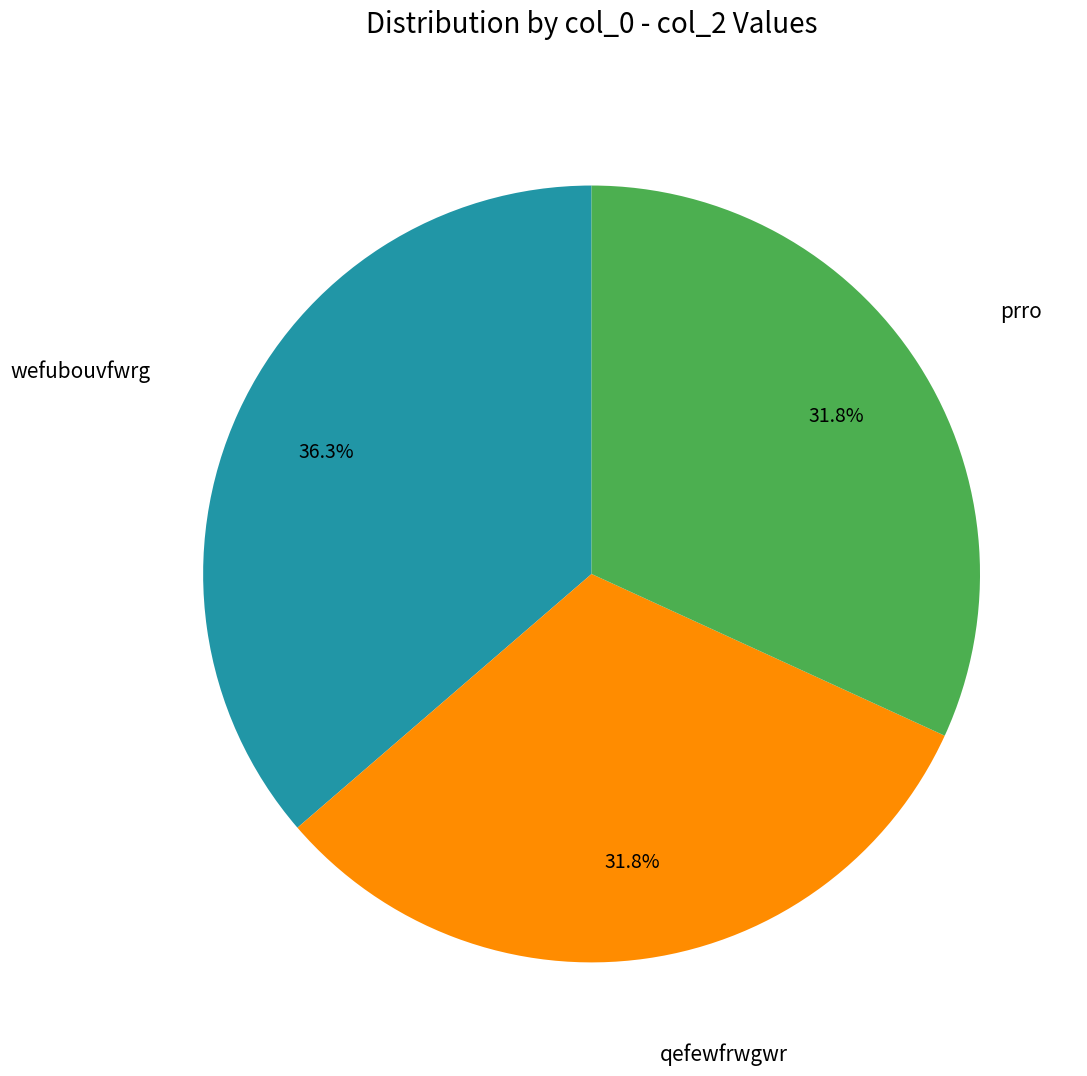

Does any single category account for the majority?

No